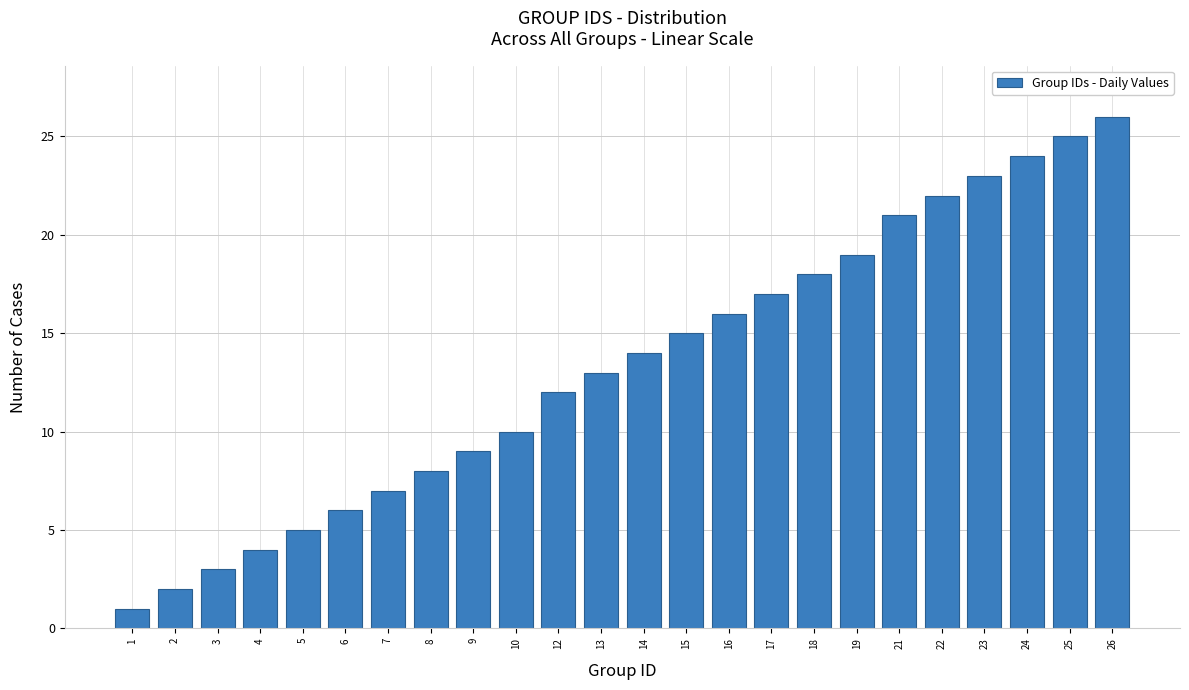

Reading left to right, what are all the values shown in this chart?

1=1	2=2	3=3	4=4	5=5	6=6	7=7	8=8	9=9	10=10	12=12	13=13	14=14	15=15	16=16	17=17	18=18	19=19	21=21	22=22	23=23	24=24	25=25	26=26